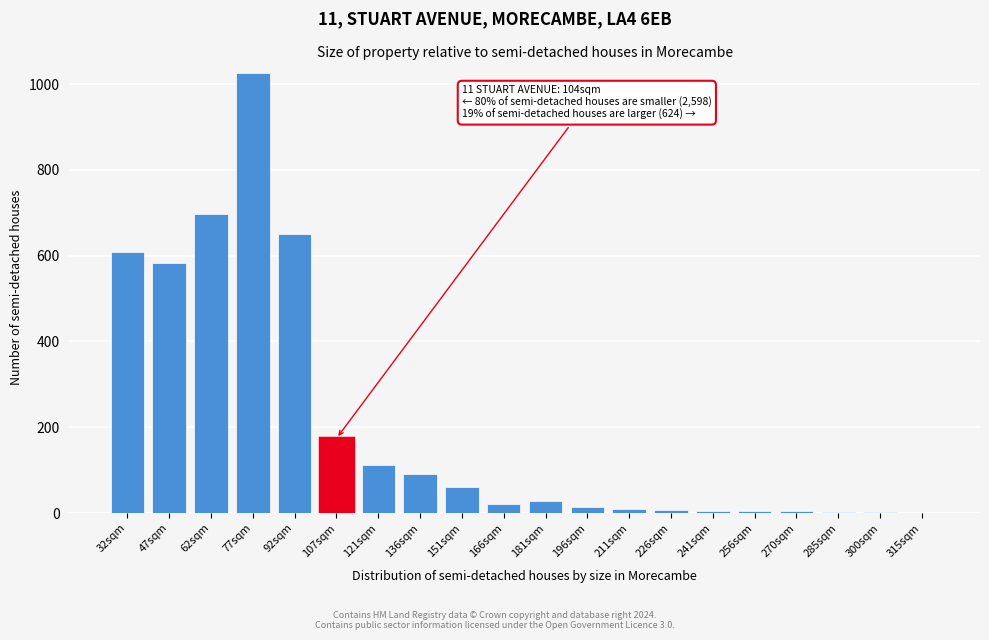

What is the maximum value shown in the chart?

1026